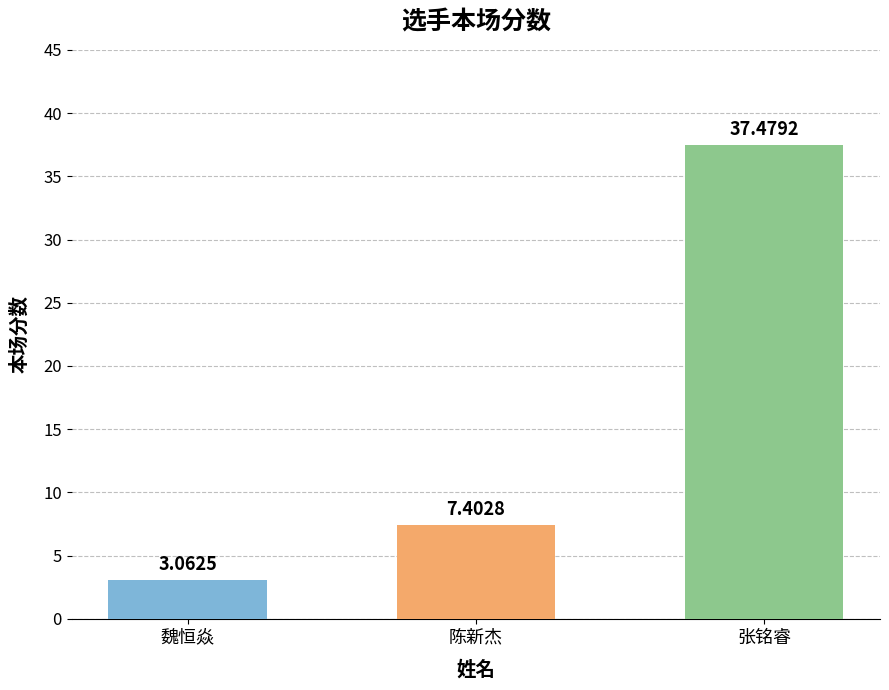

Is it true that the value at 张铭睿 is 37.5?

True